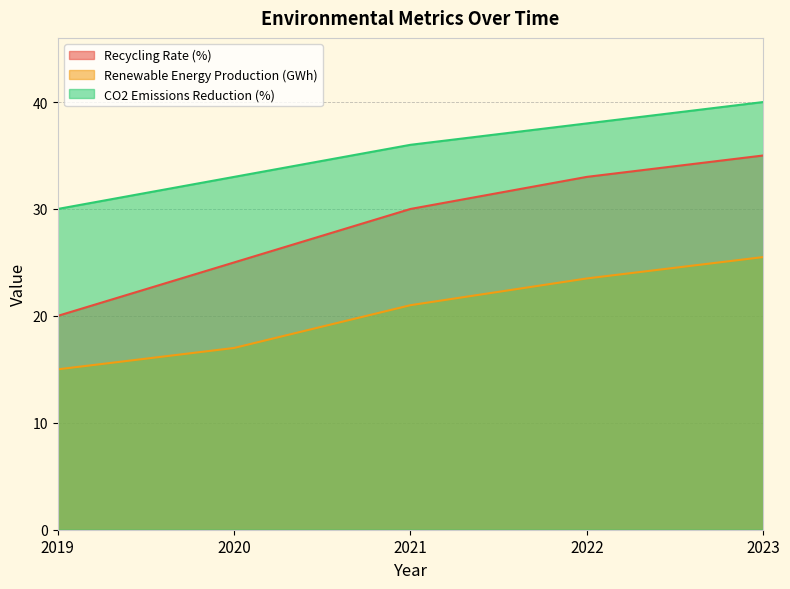

How many lines are shown in the chart?

3